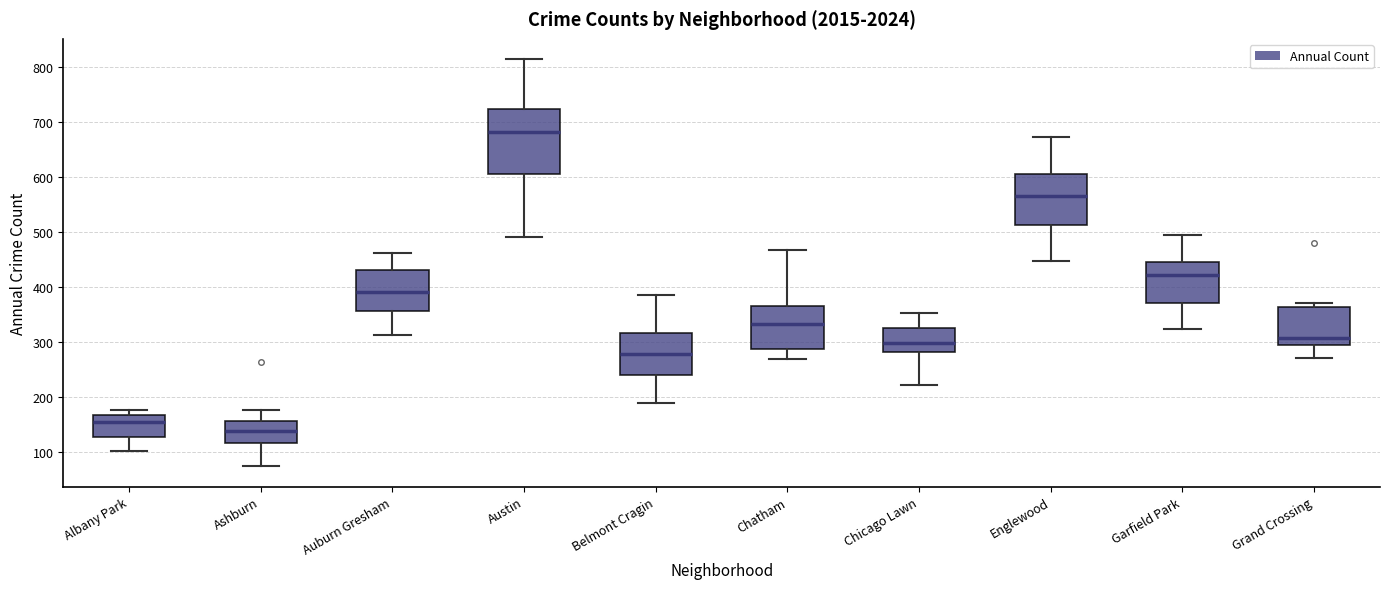

Where is the upper edge of the box for Auburn Gresham on the y-axis? The values are not printed on the chart, so give them approximately, as read against the axis.

430